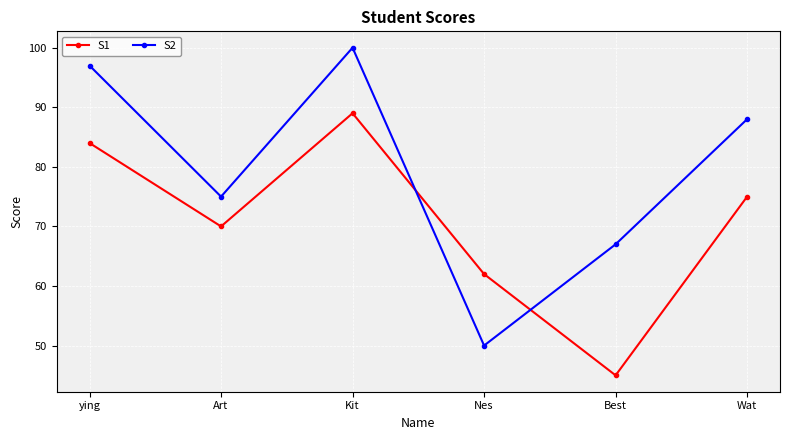

At which label is S1 closest to 67?

Art